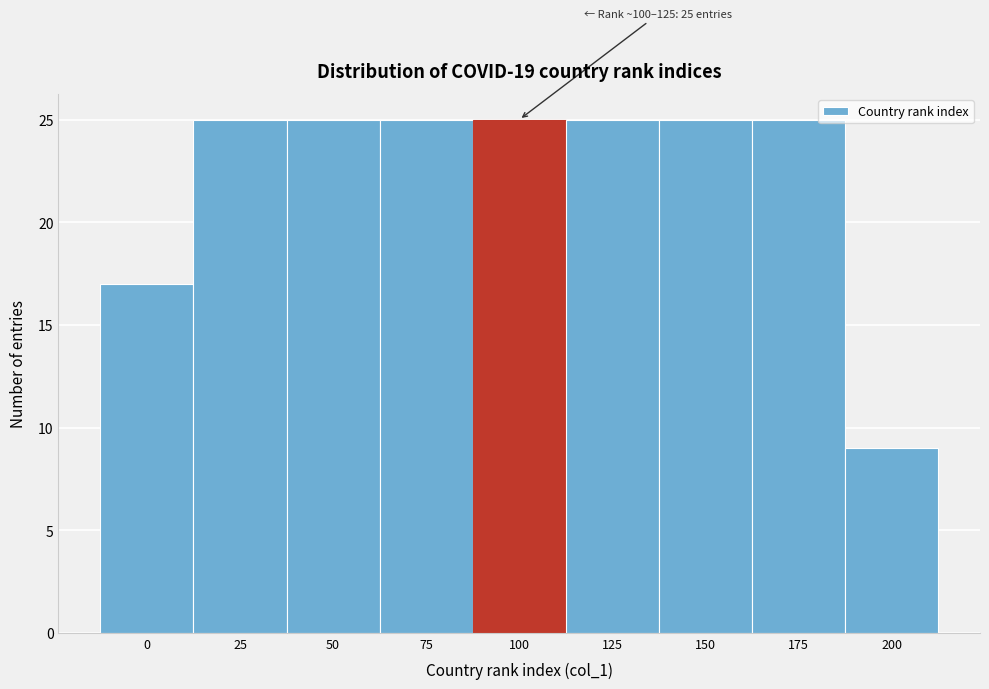

Reading left to right, list all the values displayed in this chart.

0=17	25=25	50=25	75=25	100=25	125=25	150=25	175=25	200=9